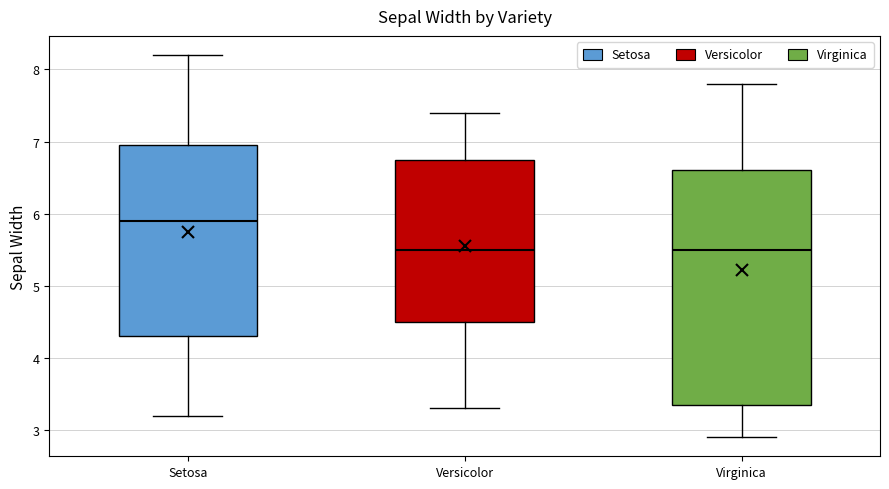

Reading left to right, read every box against the y-axis: the position of its median line, the range the box covers, and the ends of its whiskers. The values are not printed on the chart, so give them approximately, as read against the axis.

Setosa: median 5.9, box 4.3 to 7.0, whiskers 3.2 to 8.2
Versicolor: median 5.5, box 4.5 to 6.8, whiskers 3.3 to 7.4
Virginica: median 5.5, box 3.4 to 6.6, whiskers 2.9 to 7.8